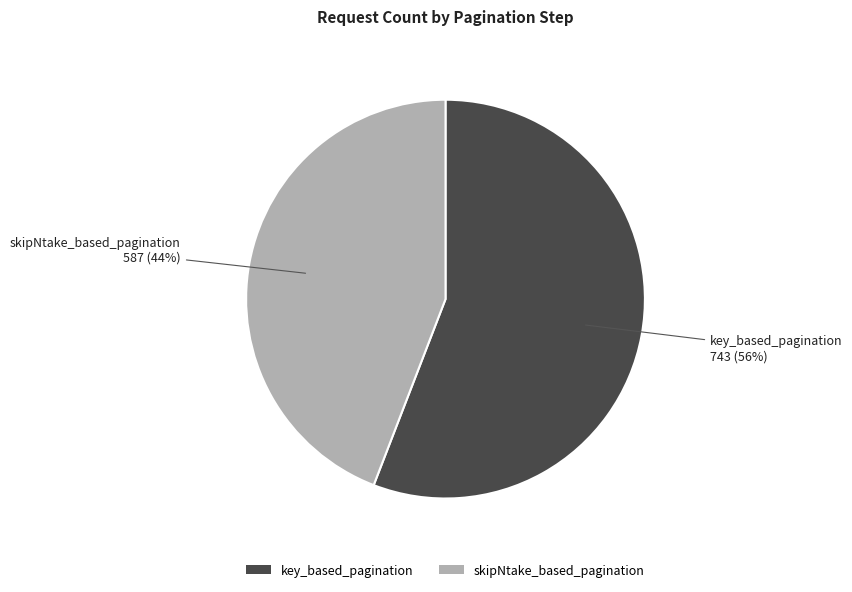

To the nearest percent, what is the average slice percentage?

50%